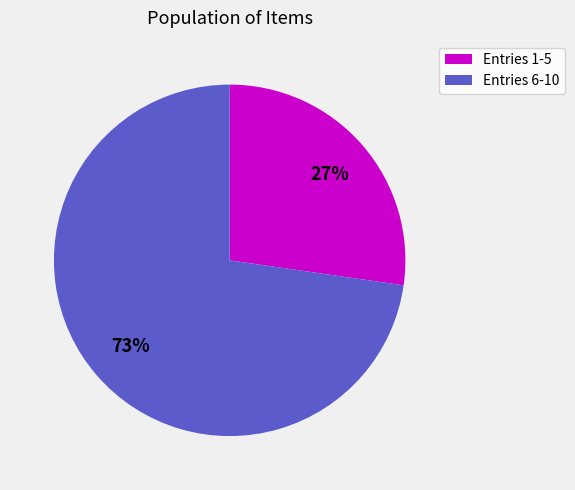

Does any single category account for the majority?

Yes